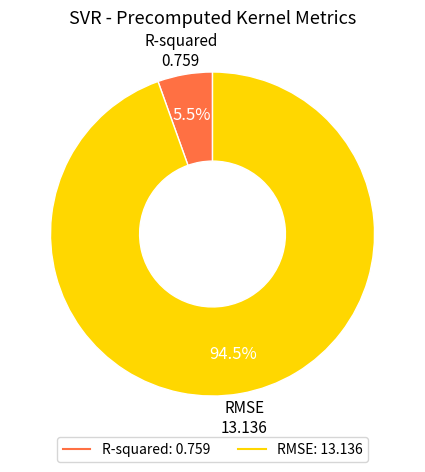

How many segments does this pie chart have?

2